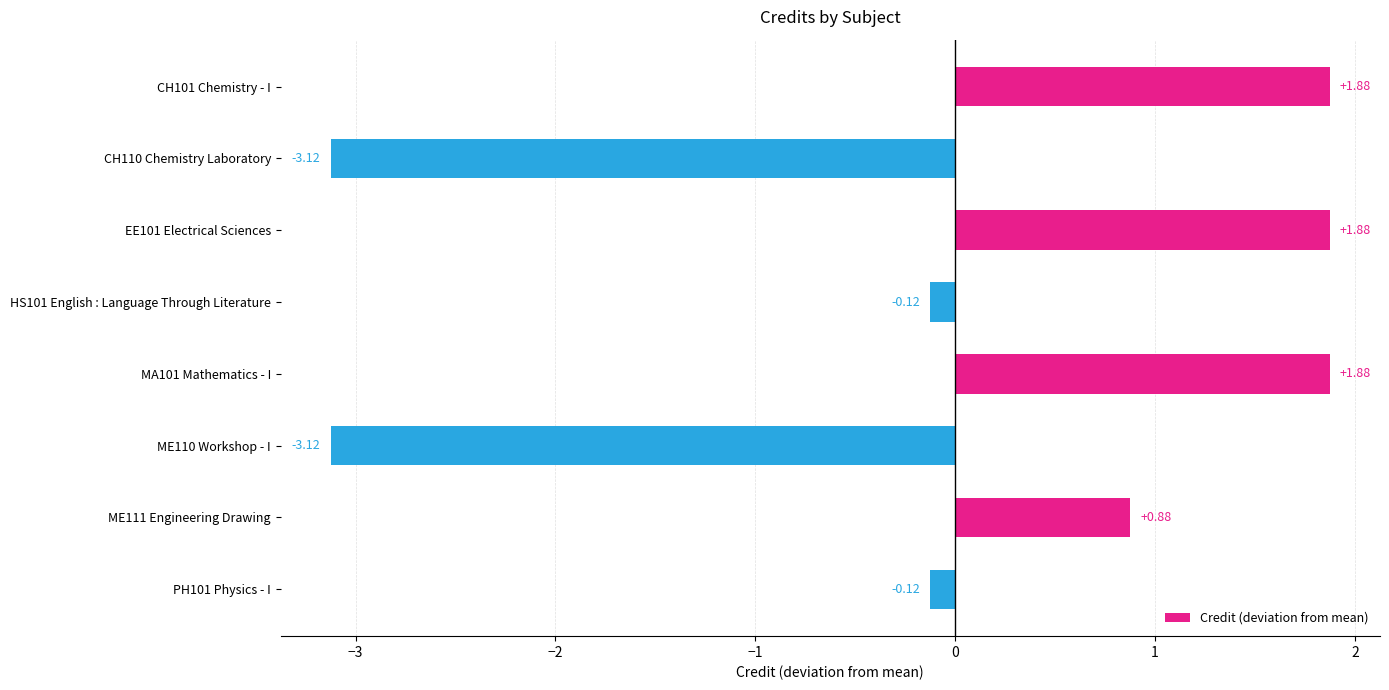

Between CH101 Chemistry - I and HS101 English : Language Through Literature, which is larger?

CH101 Chemistry - I